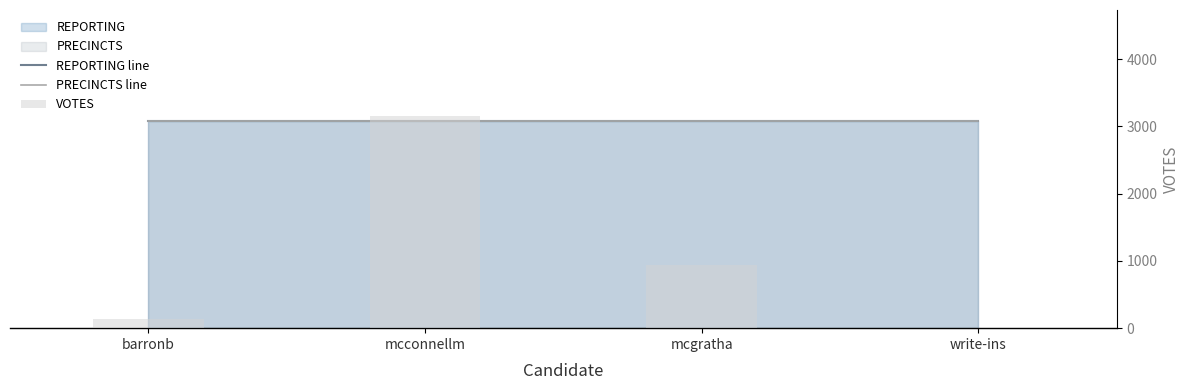

True or false: PRECINCTS line has a value of 13 at mcgratha.

True